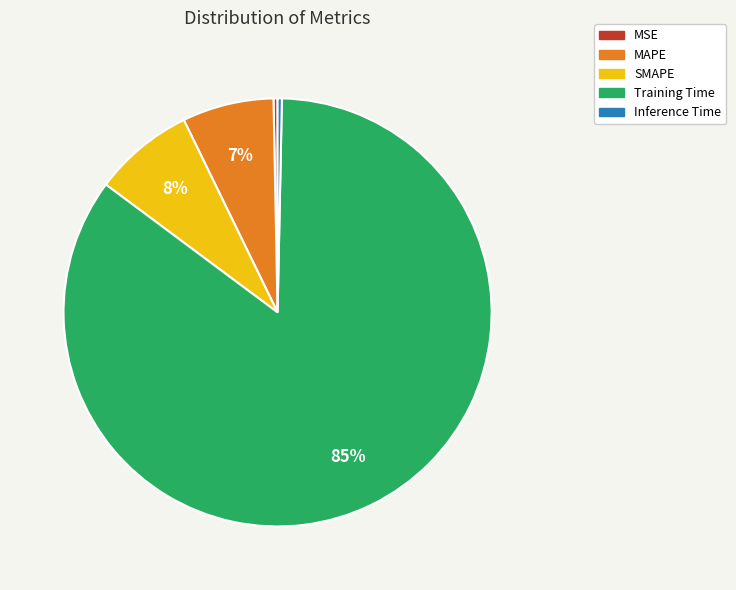

Which slice is the largest?

Training Time